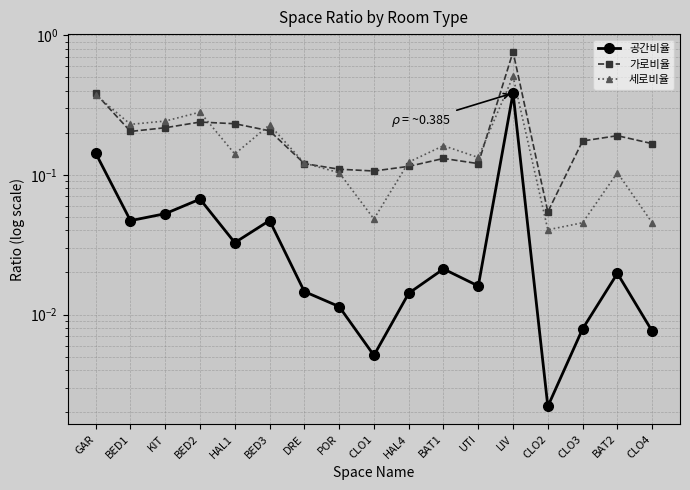

Rank the series by their maximum value, from highest to lowest.

가로비율, 세로비율, 공간비율